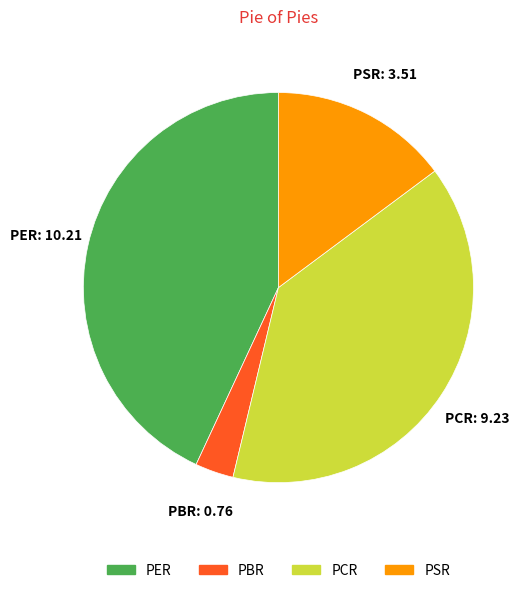

Does any single category account for the majority?

No